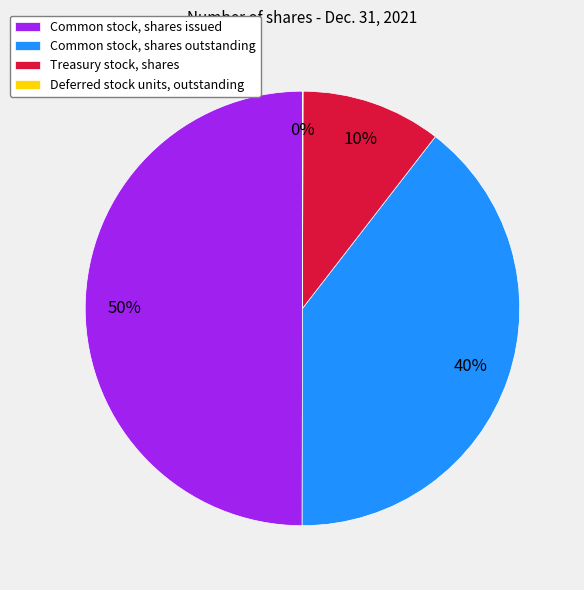

Which category has the biggest portion of the pie?

Common stock, shares issued